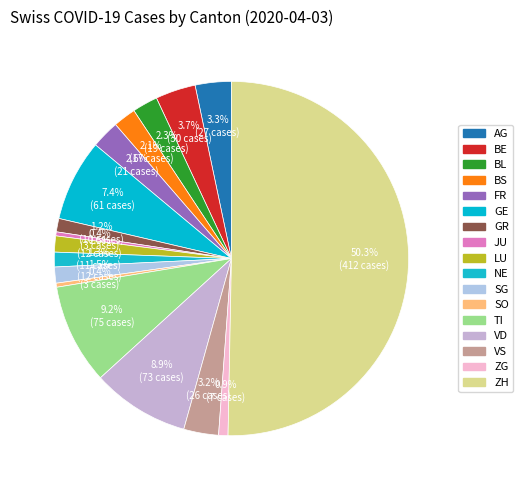

What percentage is the LU slice, to the nearest percent?

1%